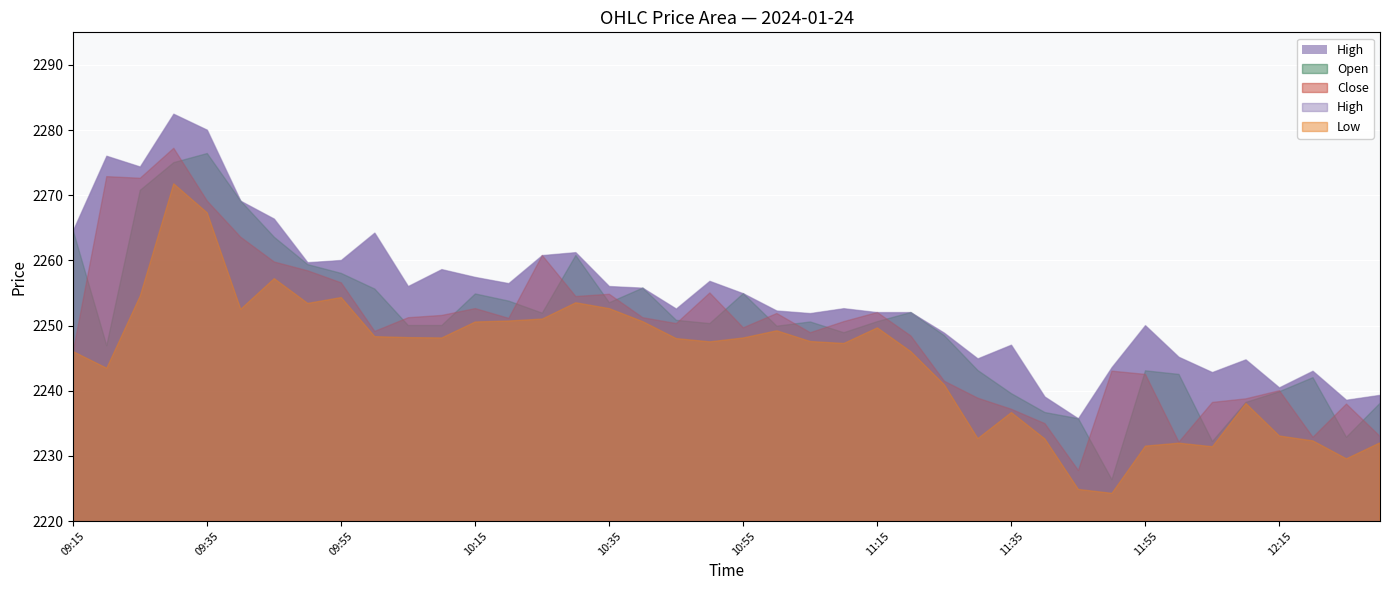

How many values in the Close series are below 2250?

19